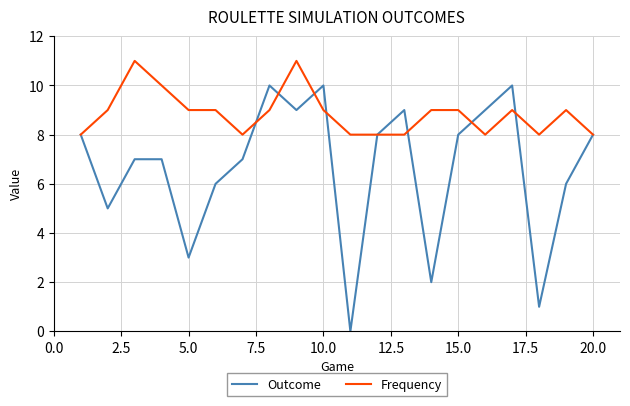

Rank the series by their average value, from lowest to highest.

Outcome, Frequency